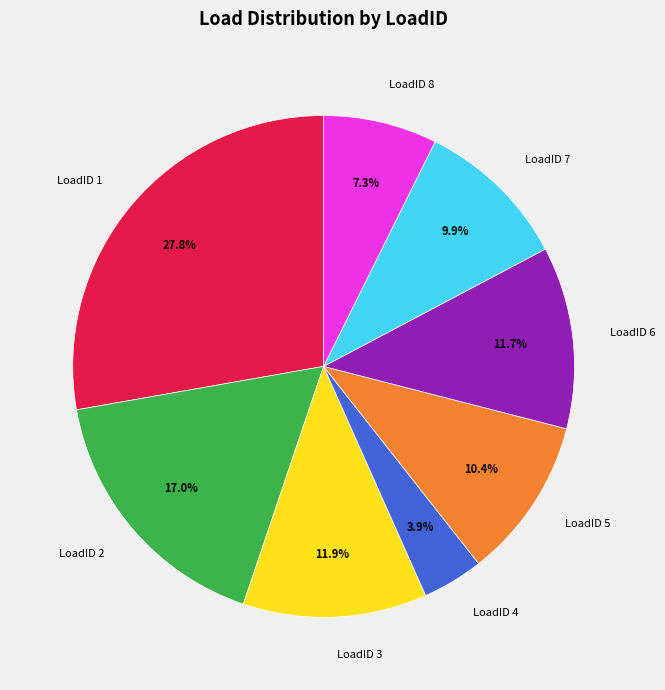

Does LoadID 4 represent more than half of the total?

No